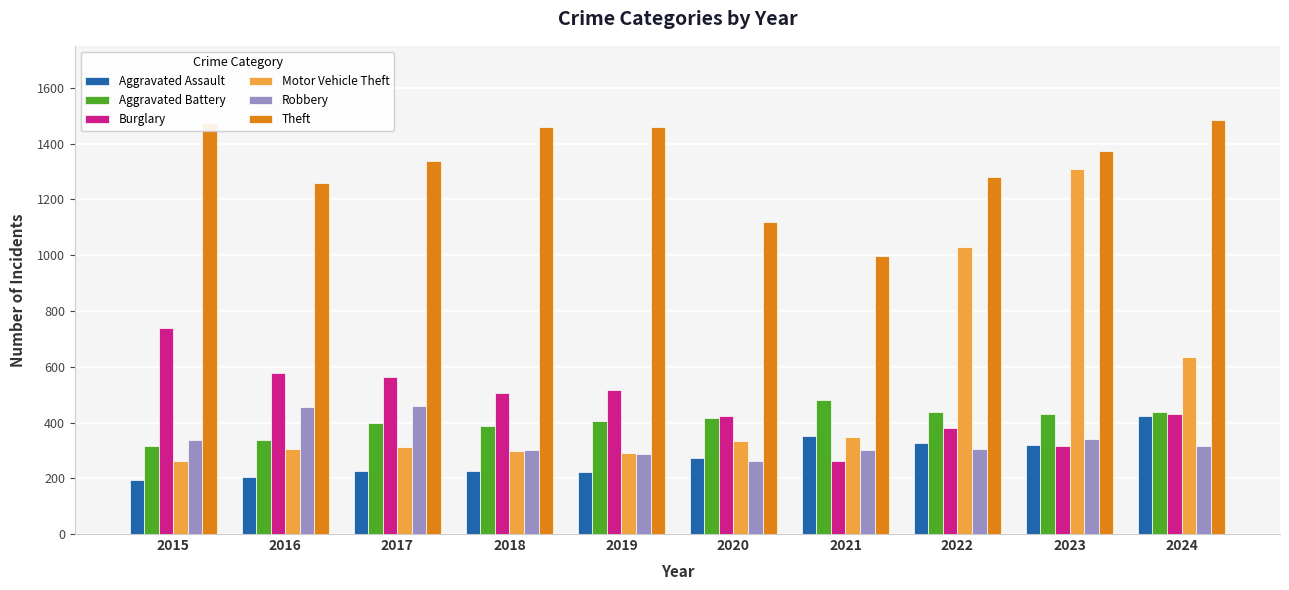

What is the lowest value of the Motor Vehicle Theft series?

263